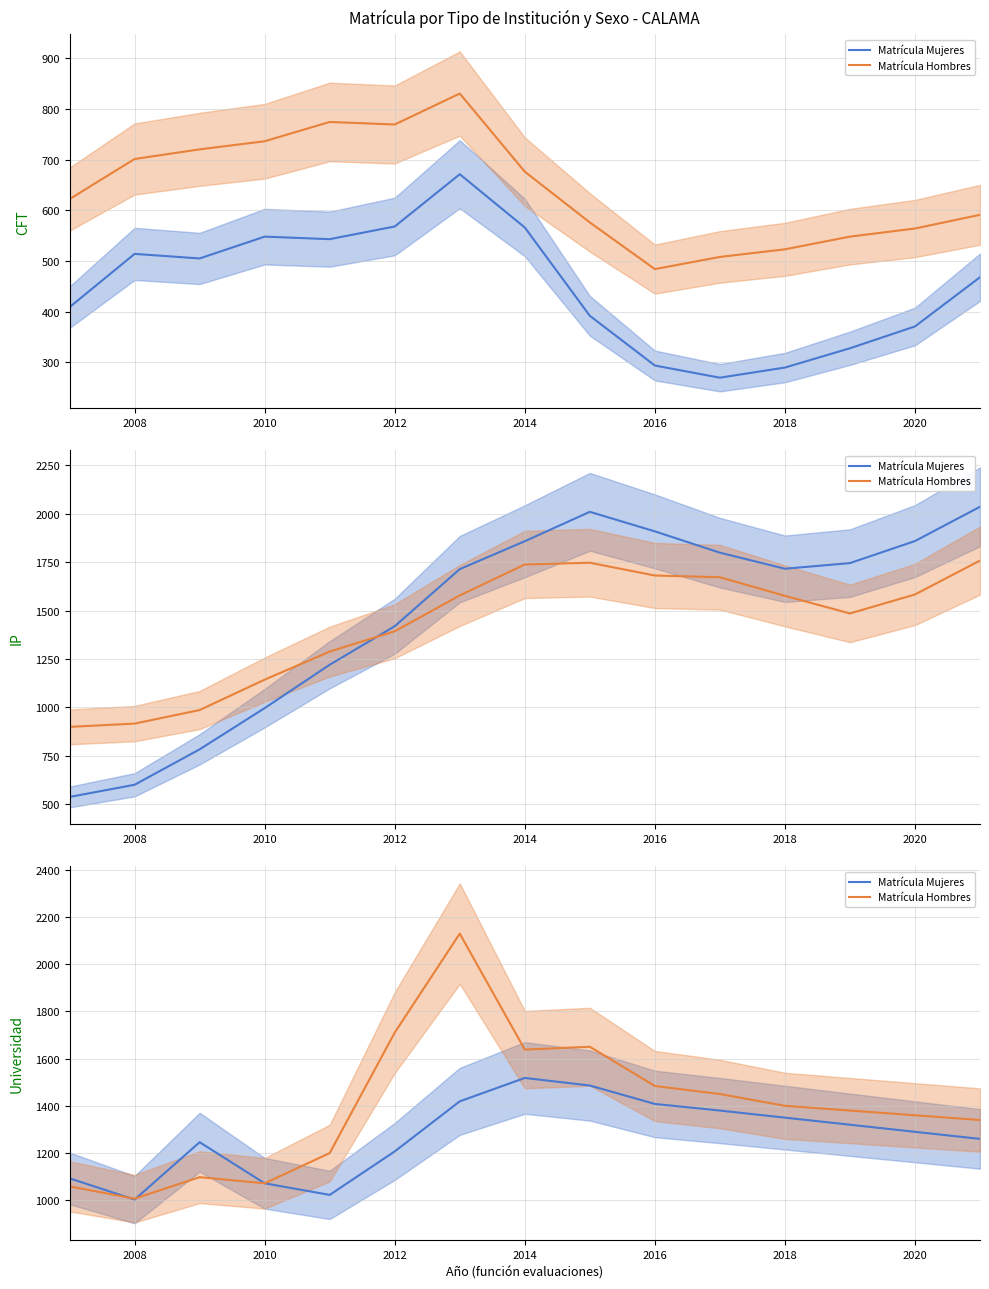

What is the average value of the Matrícula Mujeres series?

1272